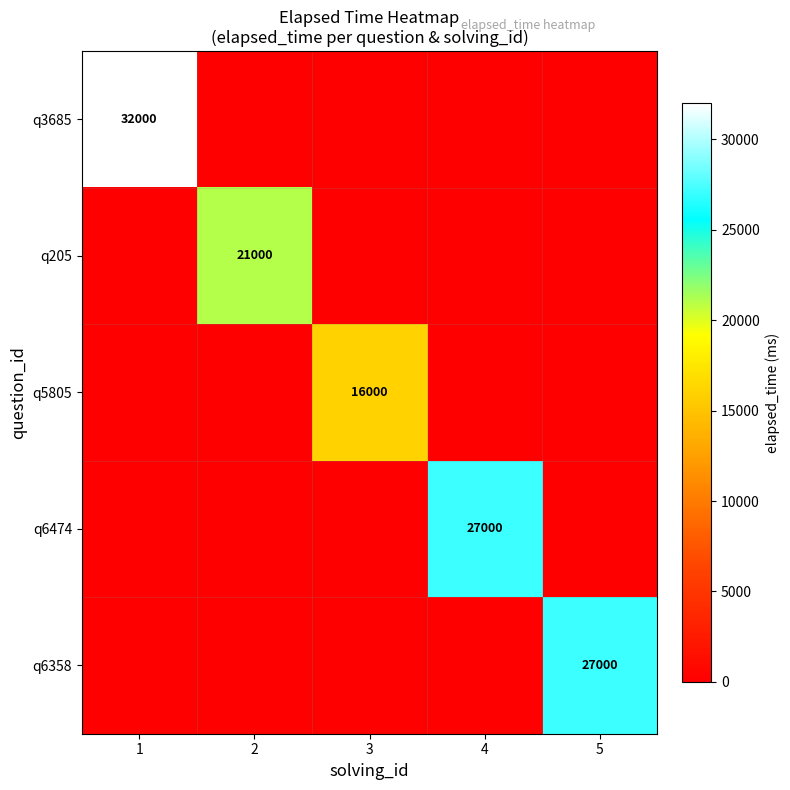

The value of q3685 at 1 is 10520. True or false?

False